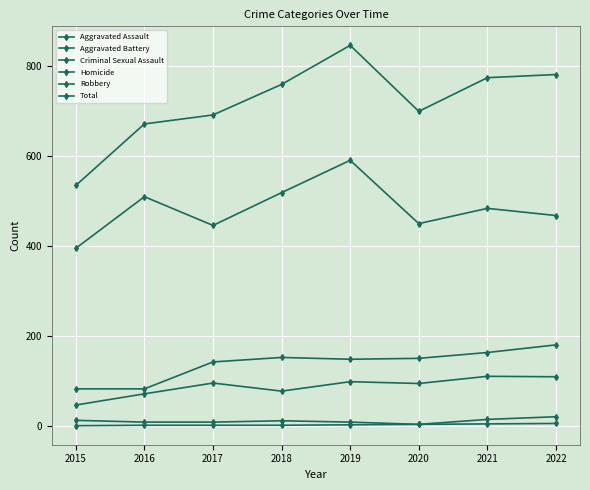

What is the difference between the highest and lowest values at 2016?

671